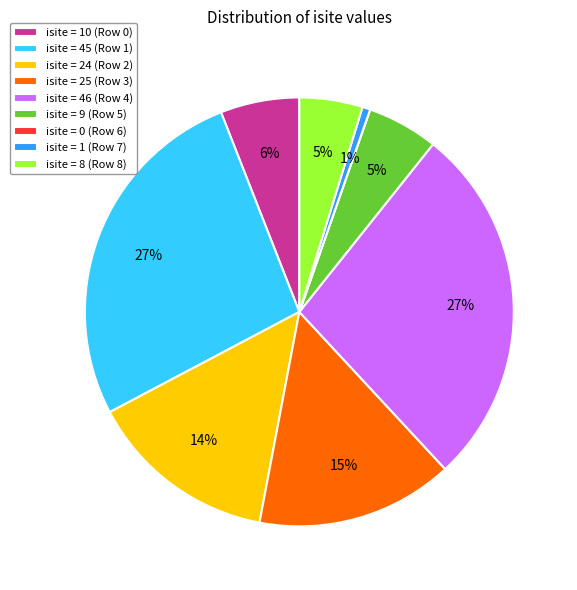

To the nearest percent, what is the average slice percentage?

11%